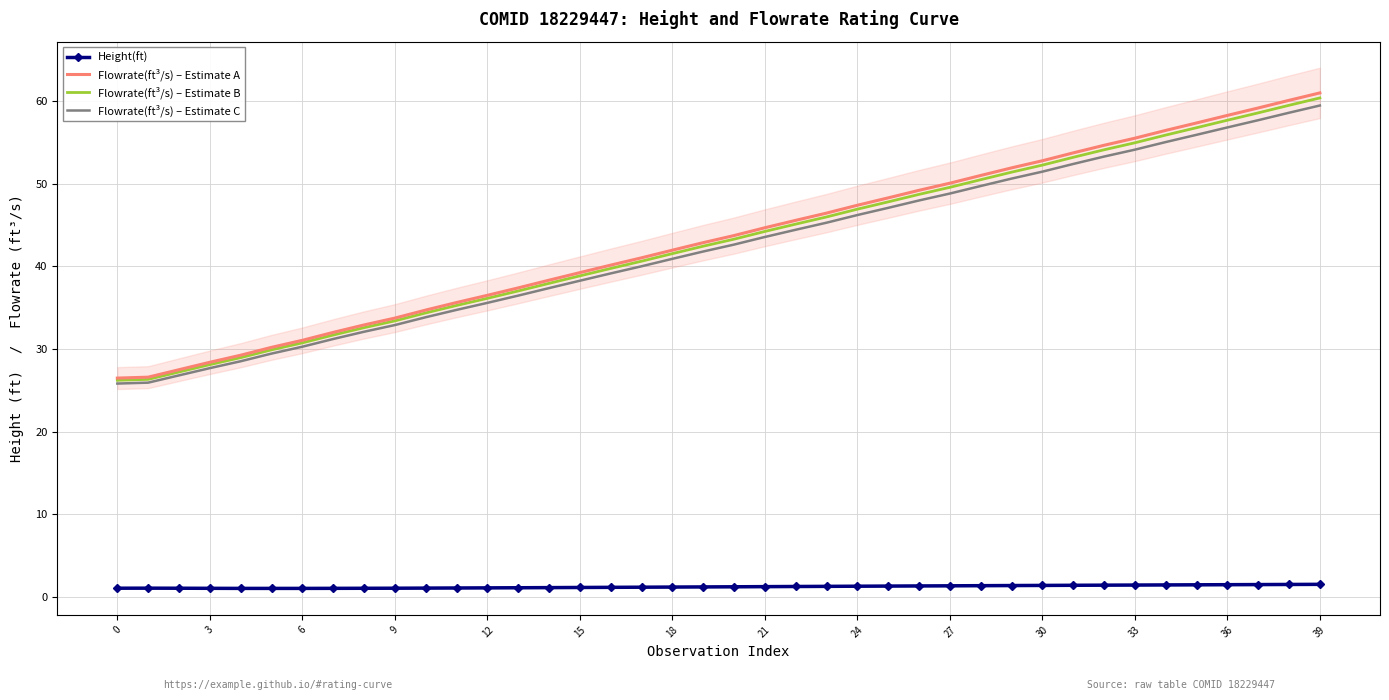

True or false: Flowrate(ft³/s) – Estimate A and Flowrate(ft³/s) – Estimate C cross at least once.

False